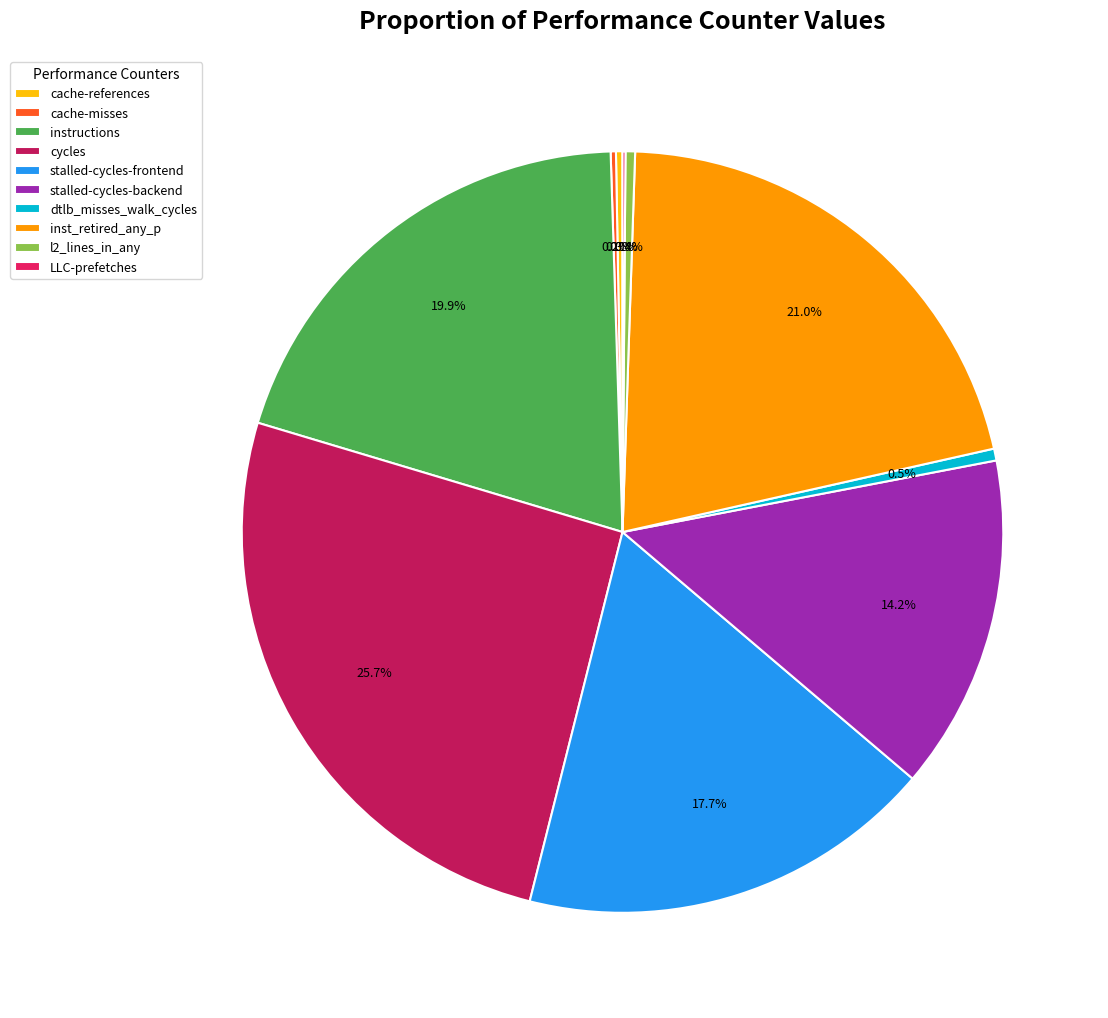

Is there a majority slice in this chart?

No